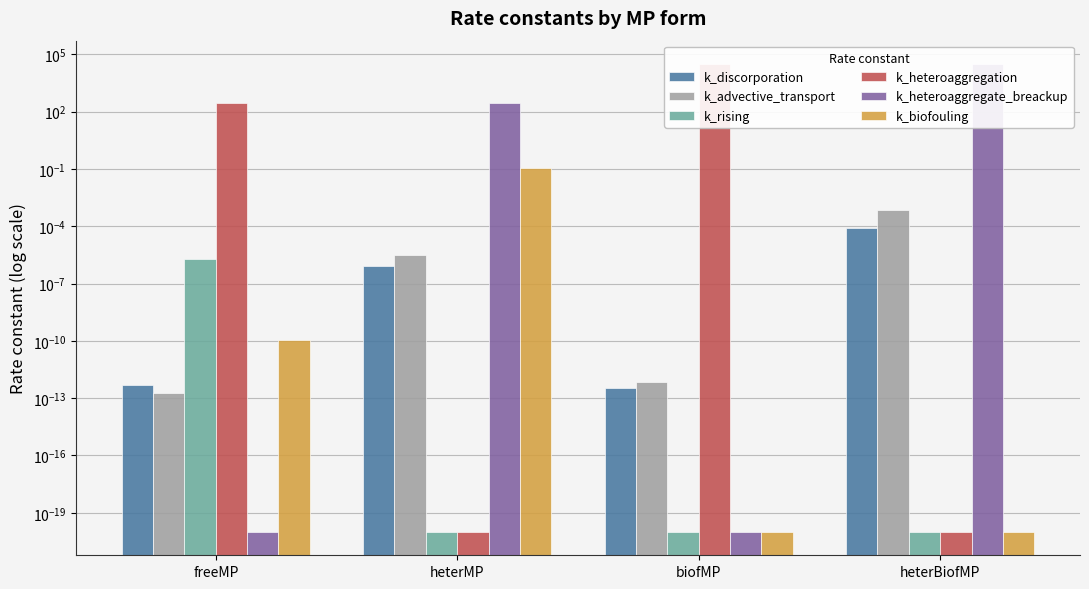

Reading right to left, list all the values displayed in this chart.

k_discorporation: 0.0	0.0	0.0	0.0
k_advective_transport: 0.0	0.0	0.0	0.0
k_rising: 0.0	0.0	0.0	0.0
k_heteroaggregation: 0.0	31305.4	0.0	279.4
k_heteroaggregate_breackup: 31305.4	0.0	279.4	0.0
k_biofouling: 0.0	0.0	0.1	0.0